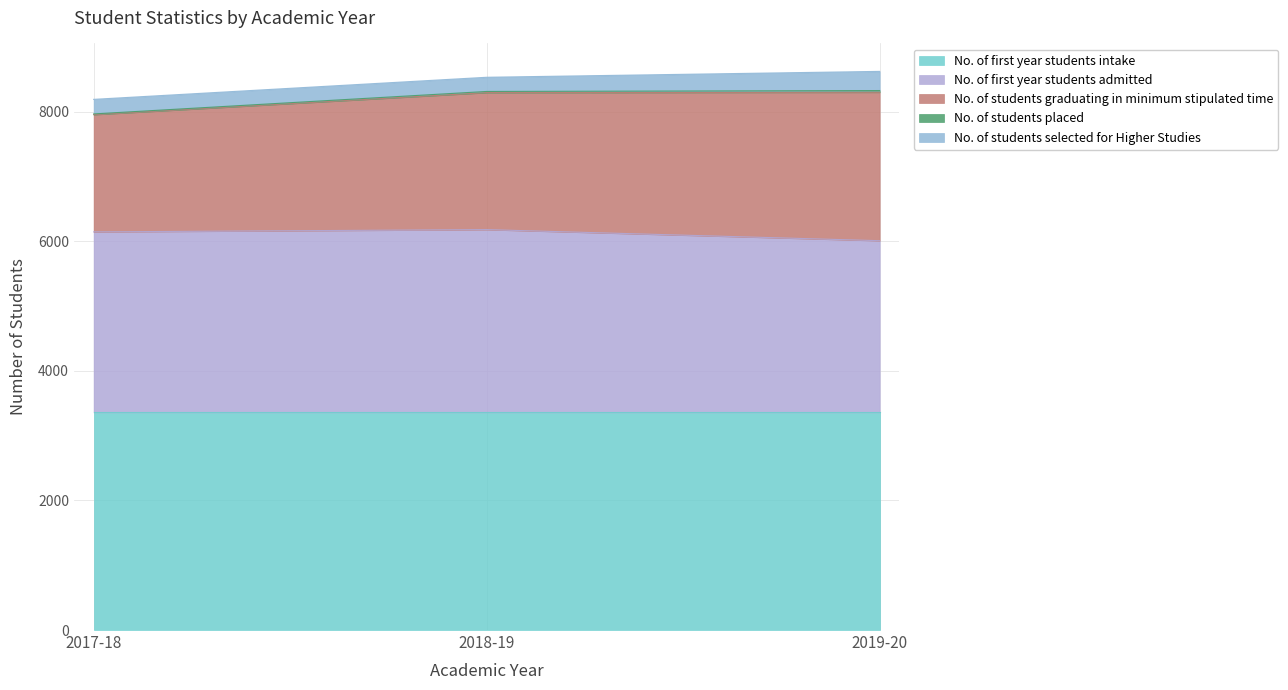

What is the difference between the highest and lowest values at 2018-19?

3342